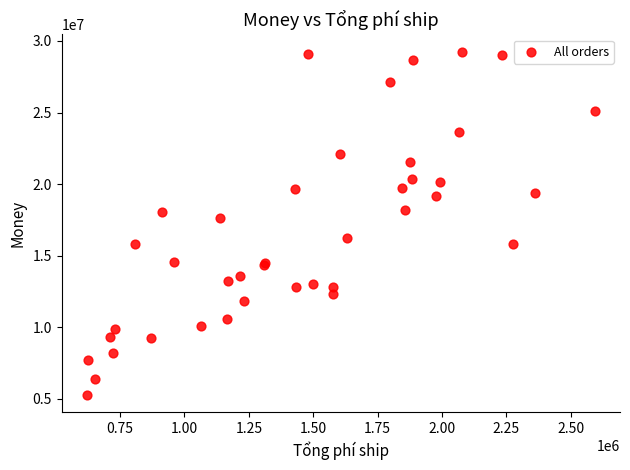

What Y value in the scatter plot is closest to 17267114?

17633150